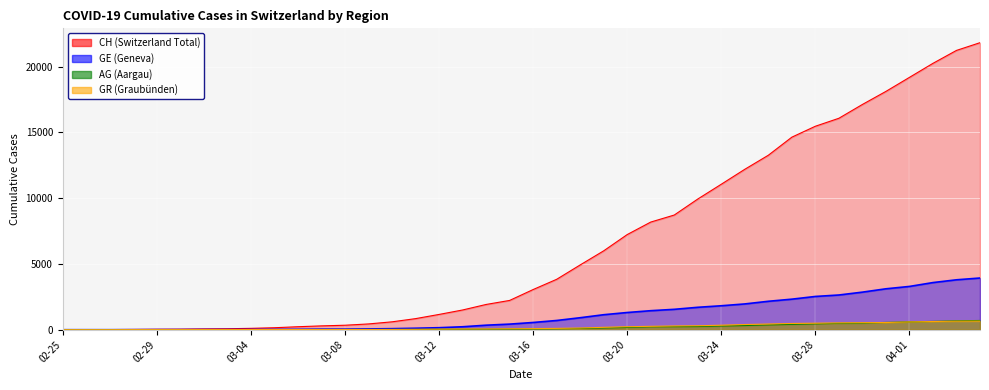

How many intersections are there between AG and GR?

1